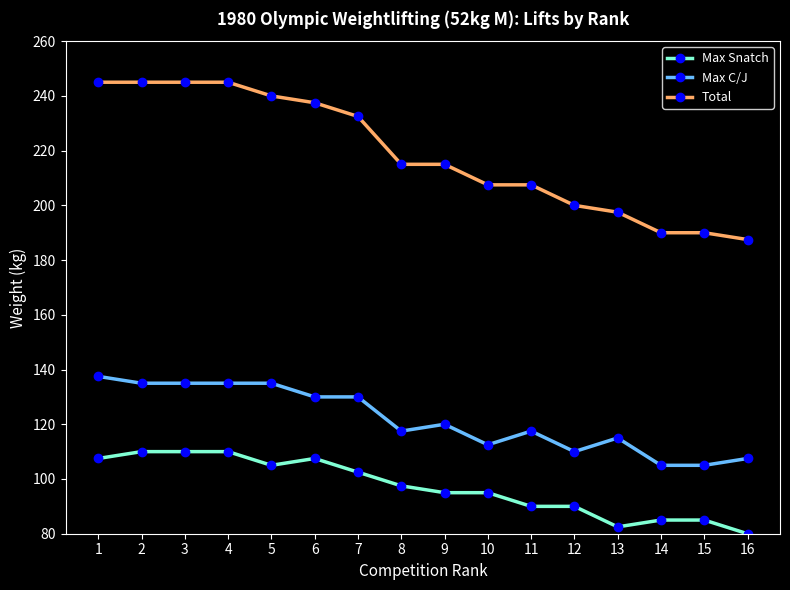

Reading left to right, extract all data points from this chart.

Max Snatch: 1=107.5	2=110.0	3=110.0	4=110.0	5=105.0	6=107.5	7=102.5	8=97.5	9=95.0	10=95.0	11=90.0	12=90.0	13=82.5	14=85.0	15=85.0	16=80.0
Max C/J: 1=137.5	2=135.0	3=135.0	4=135.0	5=135.0	6=130.0	7=130.0	8=117.5	9=120.0	10=112.5	11=117.5	12=110.0	13=115.0	14=105.0	15=105.0	16=107.5
Total: 1=245.0	2=245.0	3=245.0	4=245.0	5=240.0	6=237.5	7=232.5	8=215.0	9=215.0	10=207.5	11=207.5	12=200.0	13=197.5	14=190.0	15=190.0	16=187.5